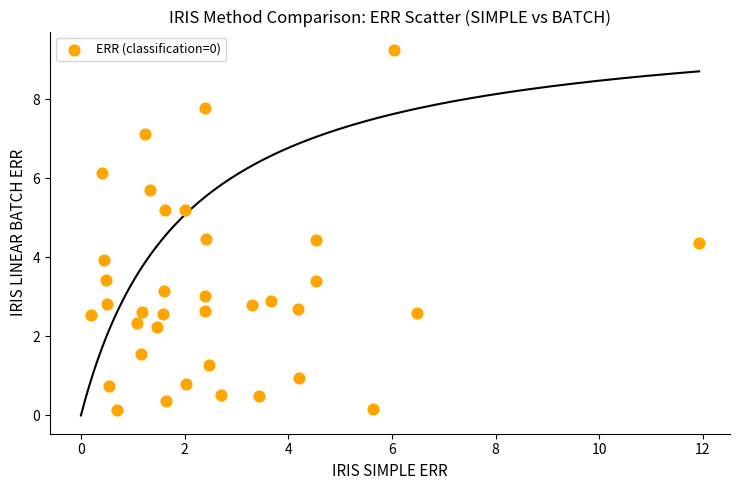

What is the range of Y values (max minus min)?

9.1